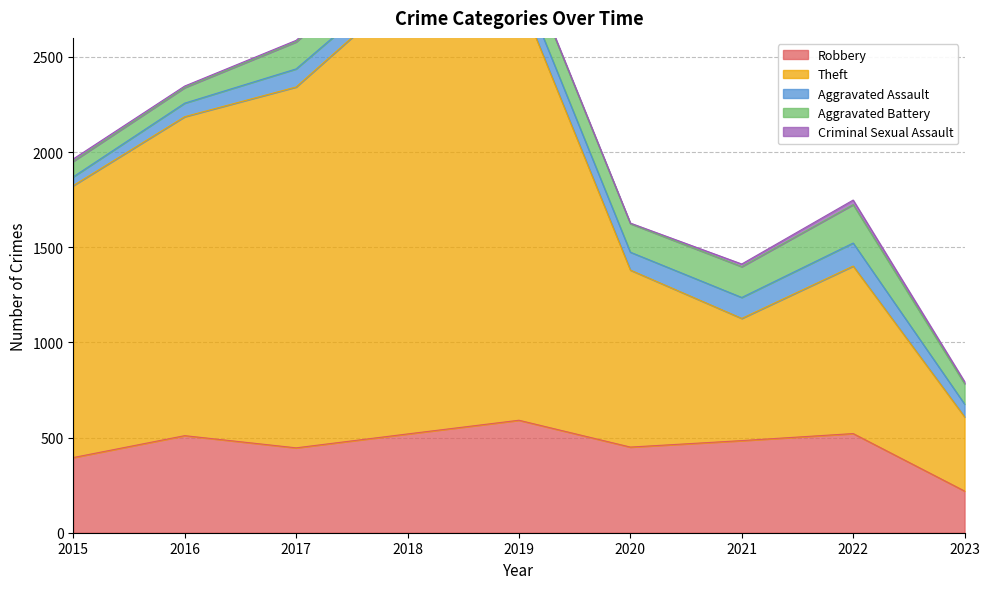

What is the maximum value for Aggravated Battery?

202